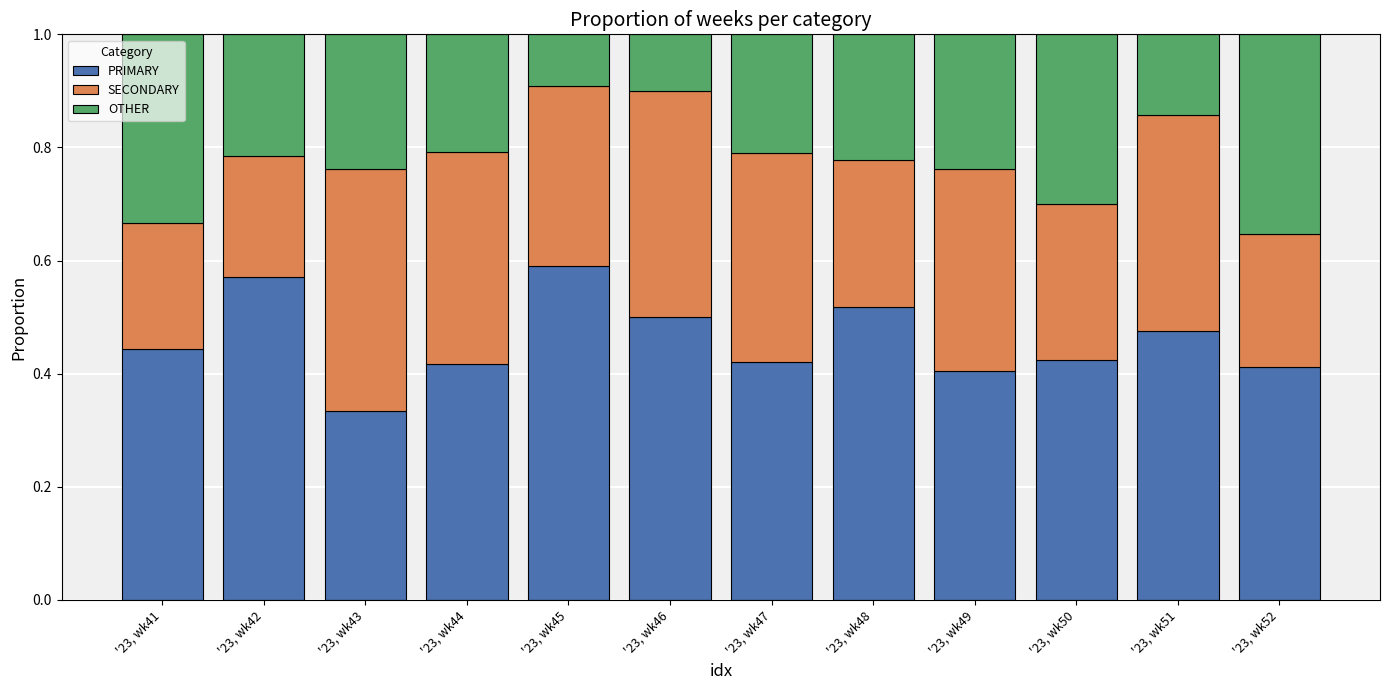

Count the PRIMARY values in the range 0 to 1.

12